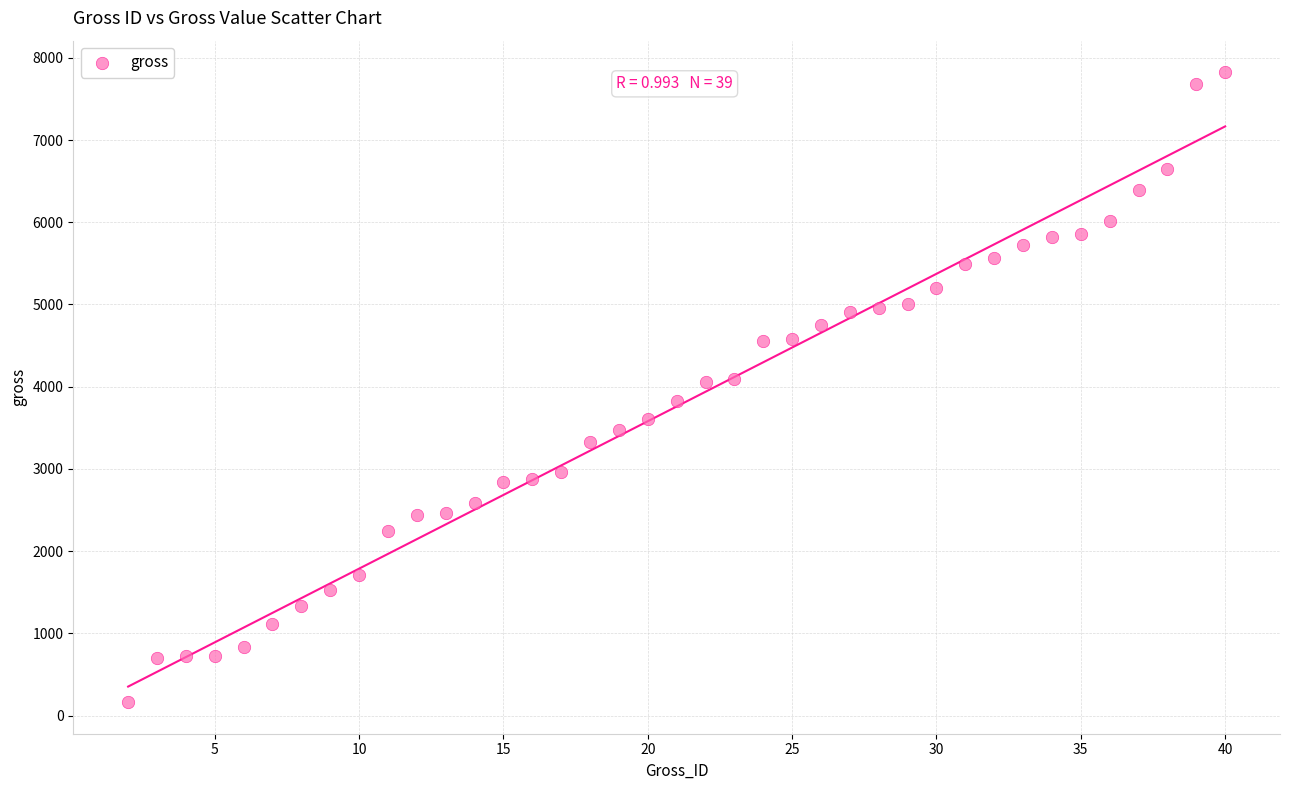

What is the range of Y values (max minus min)?

7664